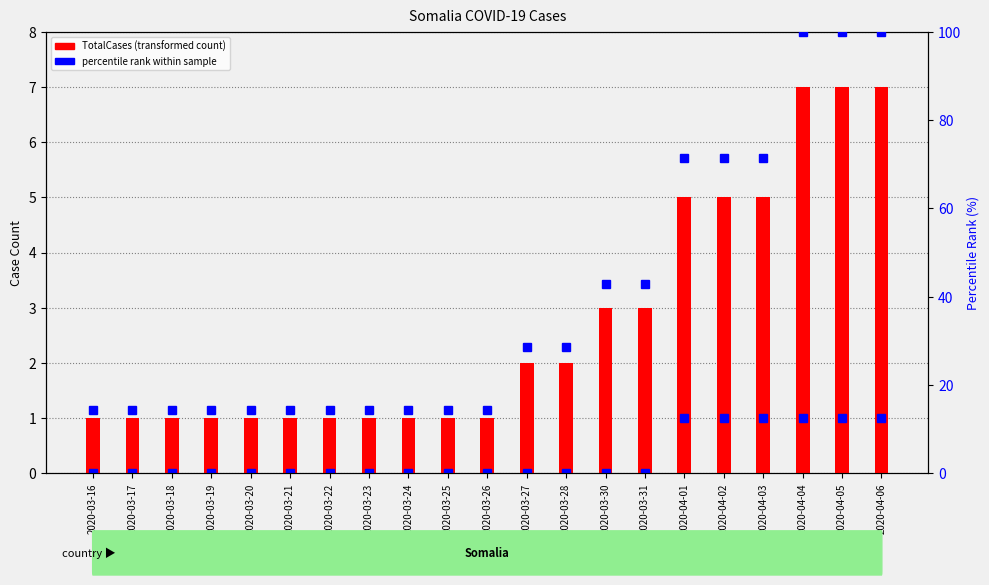

List the labels in order of percentile rank within sample value, largest first.

2020-04-04, 2020-04-05, 2020-04-06, 2020-04-01, 2020-04-02, 2020-04-03, 2020-03-30, 2020-03-31, 2020-03-27, 2020-03-28, 2020-03-16, 2020-03-17, 2020-03-18, 2020-03-19, 2020-03-20, 2020-03-21, 2020-03-22, 2020-03-23, 2020-03-24, 2020-03-25, 2020-03-26